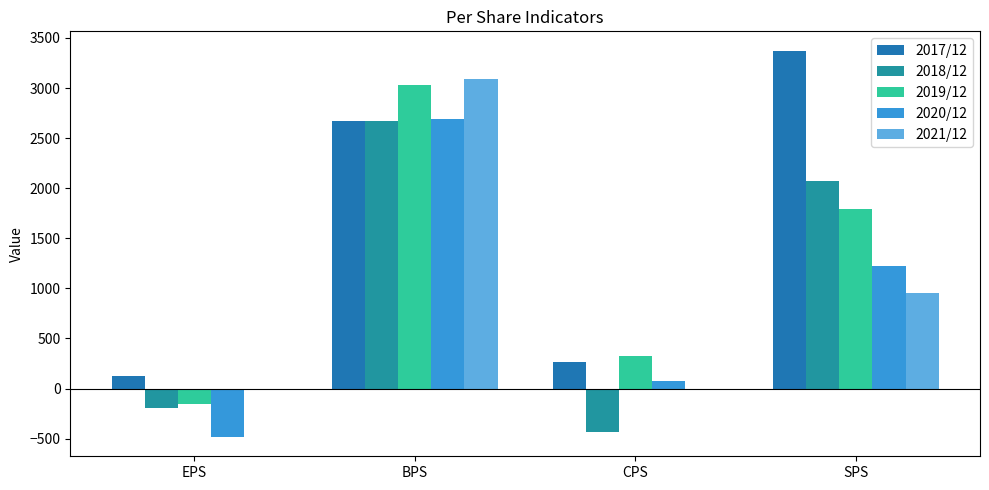

Which series has the largest range (max minus min)?

2017/12